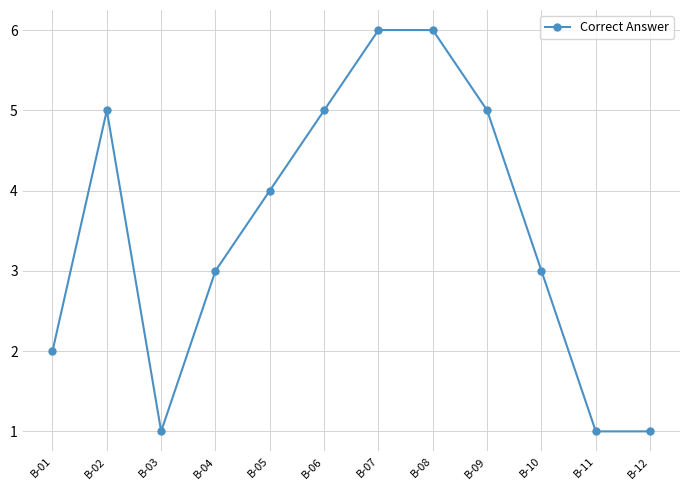

Which has a higher value, B-01 or B-12?

B-01